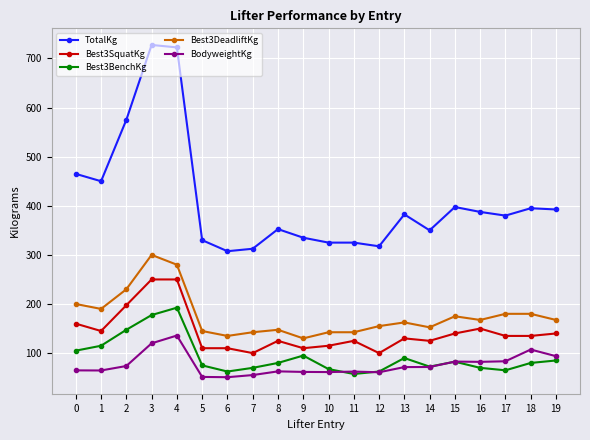

What is the value of the BodyweightKg point at the 3rd from the left?

73.8